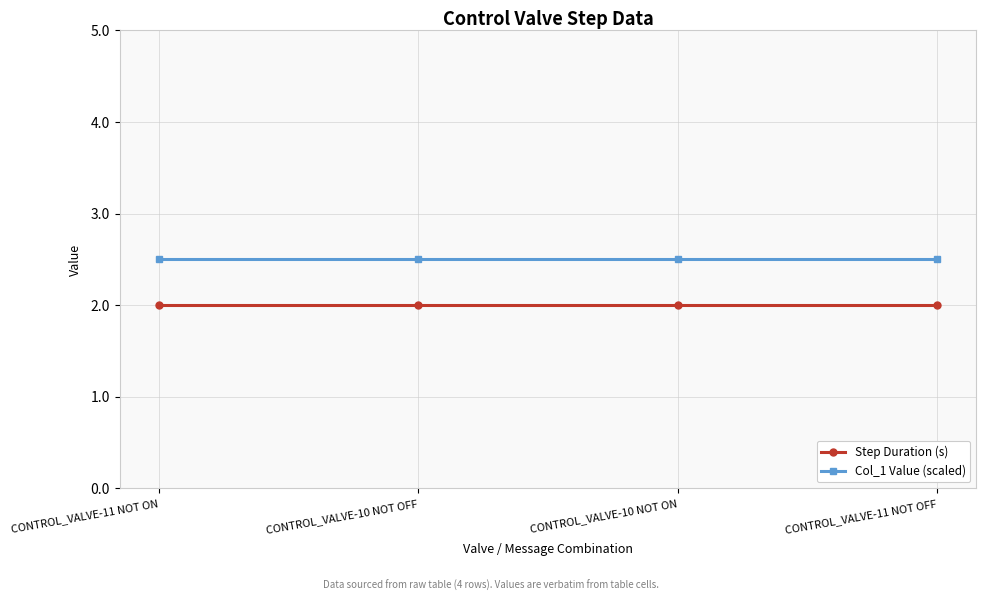

Reading left to right, list all the values displayed in this chart.

Step Duration (s): CONTROL_VALVE-11 NOT ON=2.0	CONTROL_VALVE-10 NOT OFF=2.0	CONTROL_VALVE-10 NOT ON=2.0	CONTROL_VALVE-11 NOT OFF=2.0
Col_1 Value (scaled): CONTROL_VALVE-11 NOT ON=2.5	CONTROL_VALVE-10 NOT OFF=2.5	CONTROL_VALVE-10 NOT ON=2.5	CONTROL_VALVE-11 NOT OFF=2.5